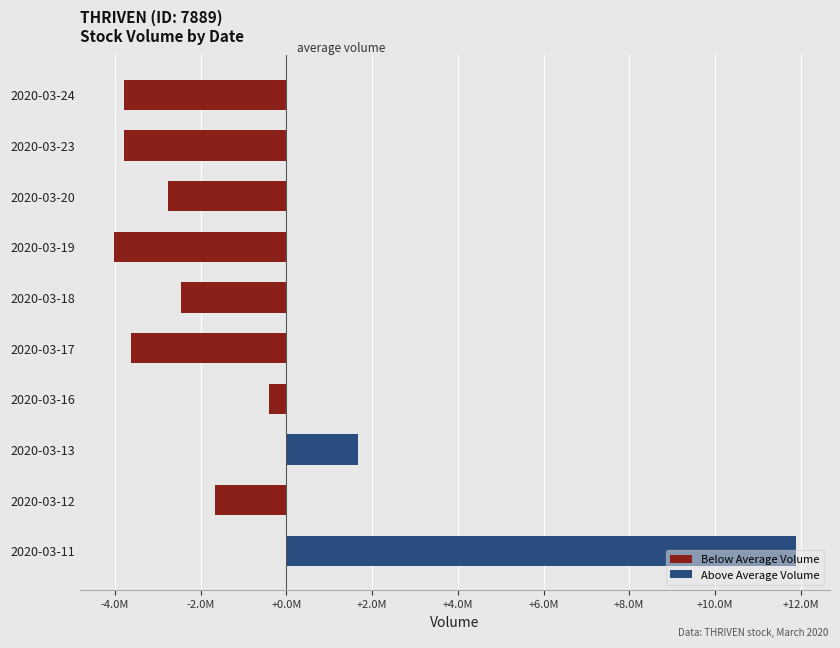

How many positive values does the Above Average Volume series have?

2